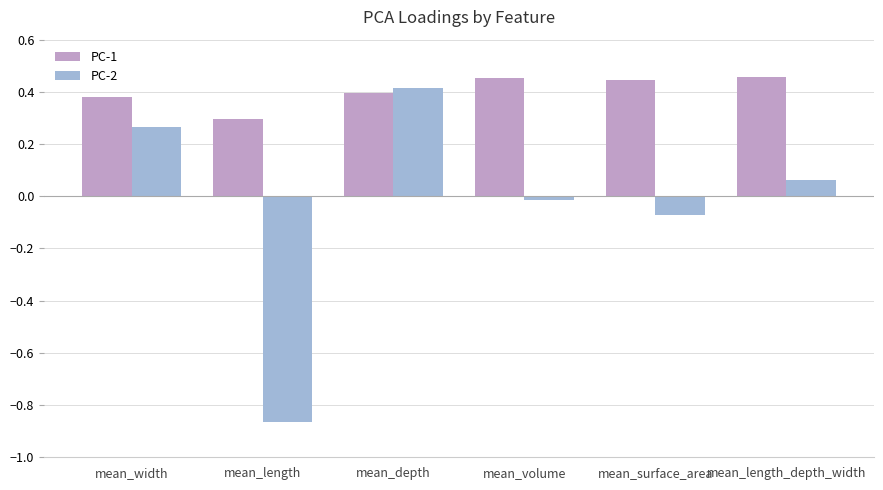

What is the label of the 2nd bar from the left?

mean_length